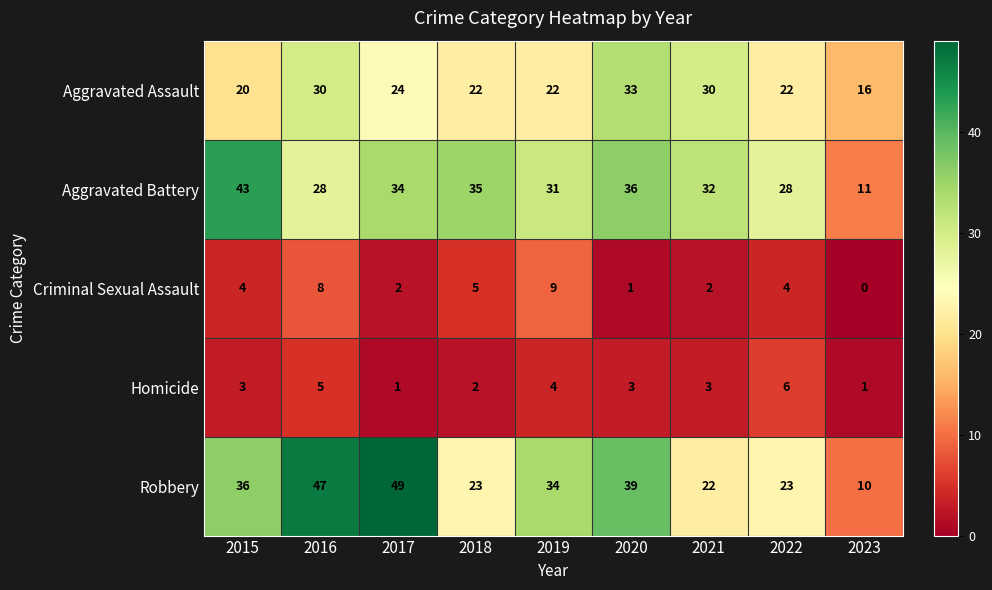

What is the sum of the Robbery values at 2018 and 2017?

72